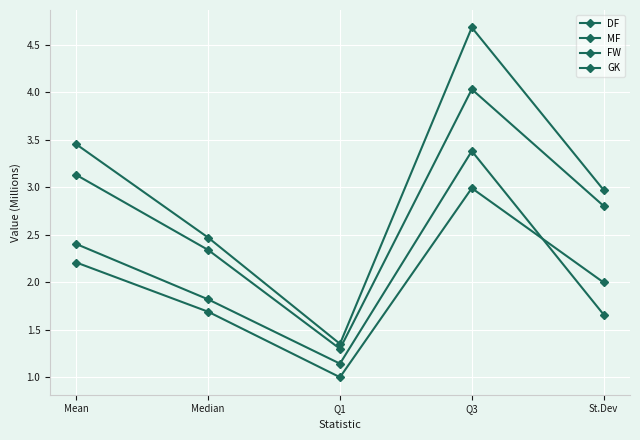

How many distinct data groups are displayed?

4